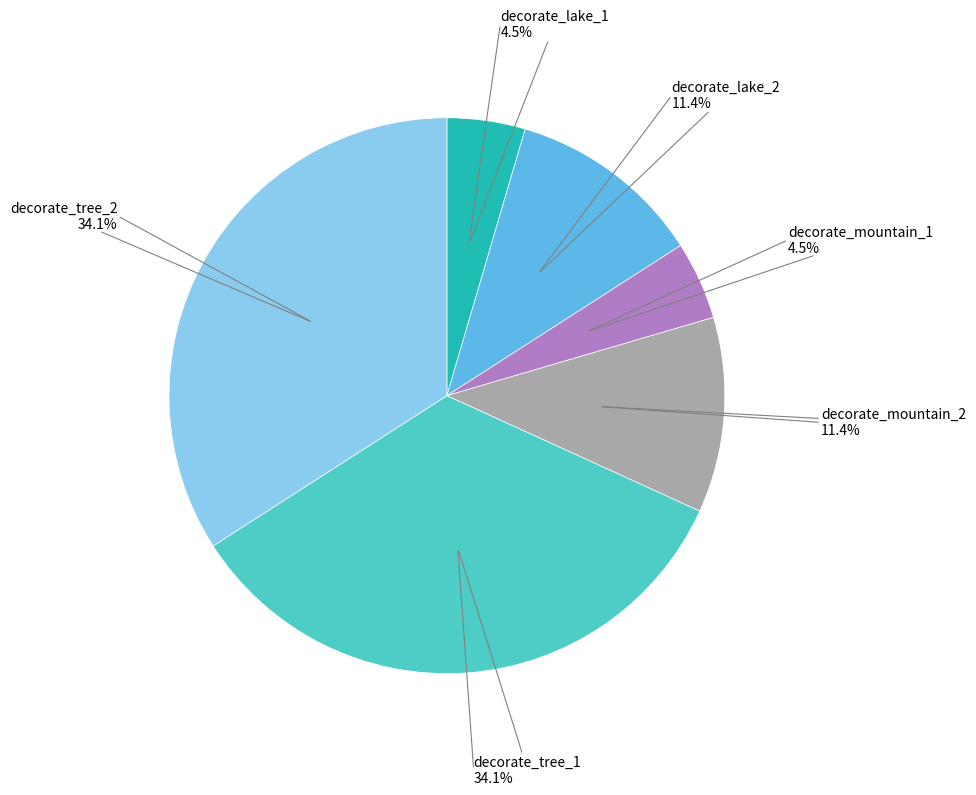

Is there a majority slice in this chart?

No